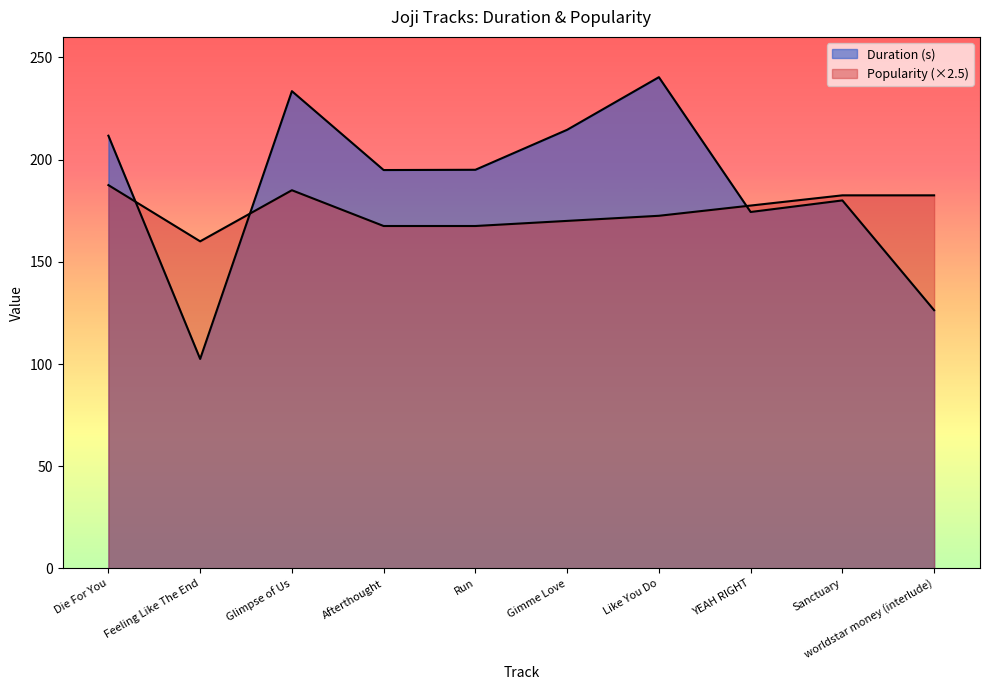

How many data points in Duration (s) are less than 195?

5